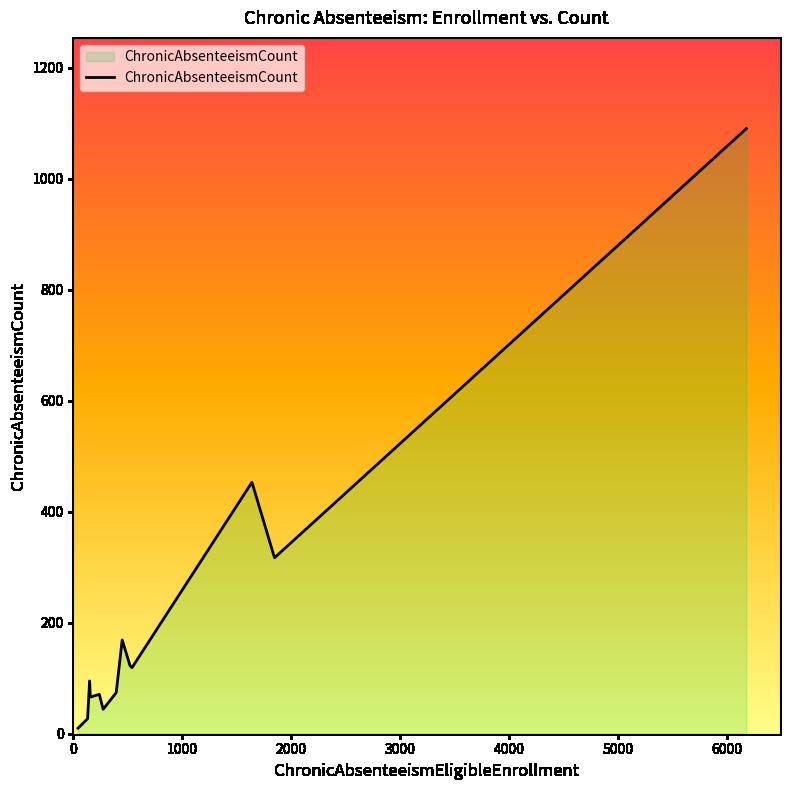

What is the greatest value displayed?

1090